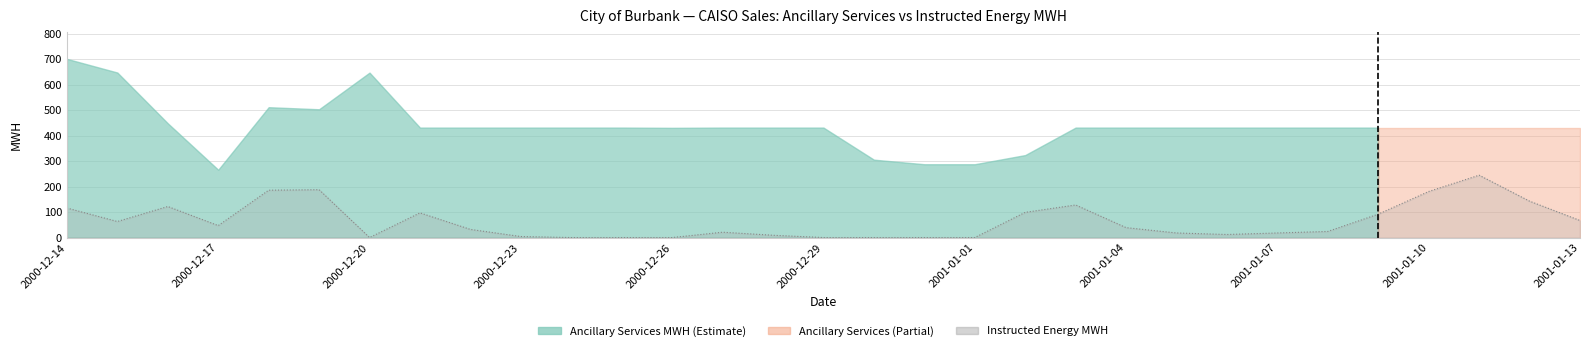

Does the chart display data point markers on the line(s)?

No